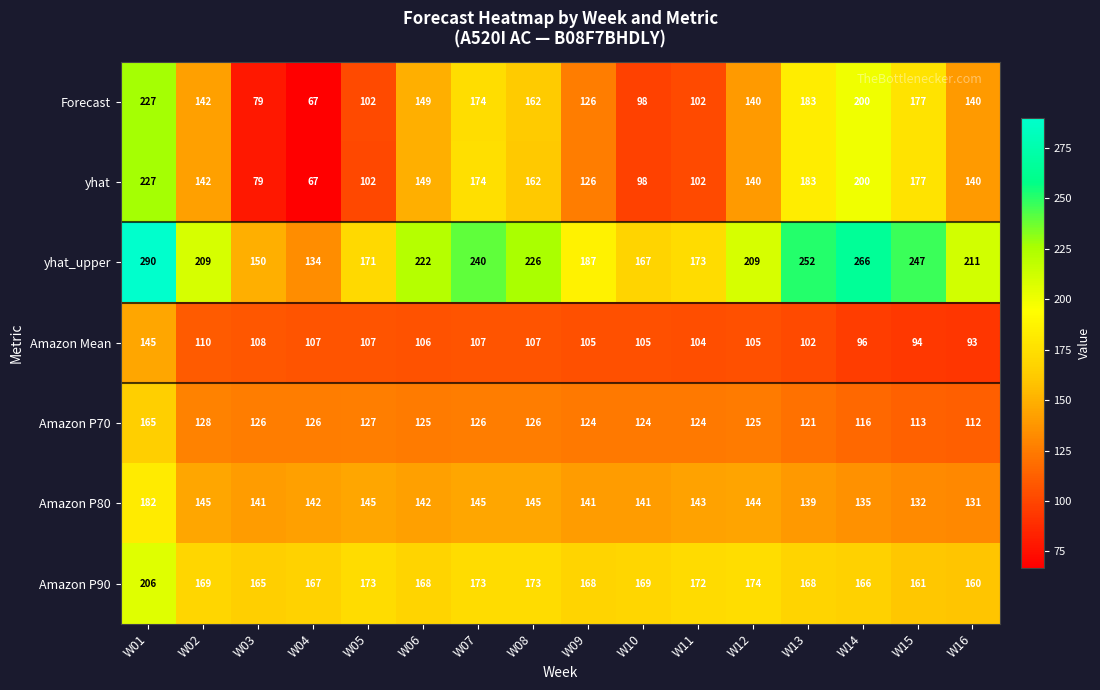

What is the total value across all series at W01?

1442